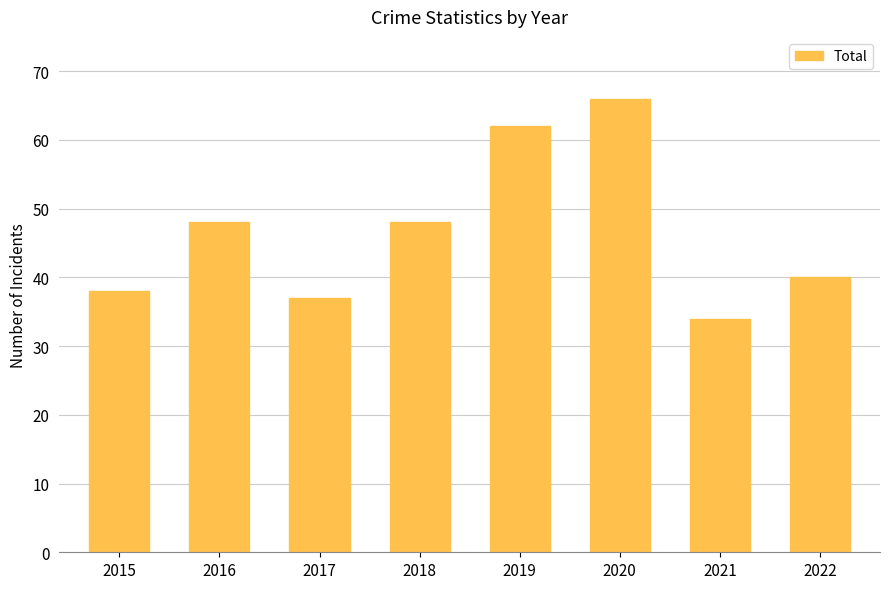

What is the difference between the values at 2018 and 2022?

8